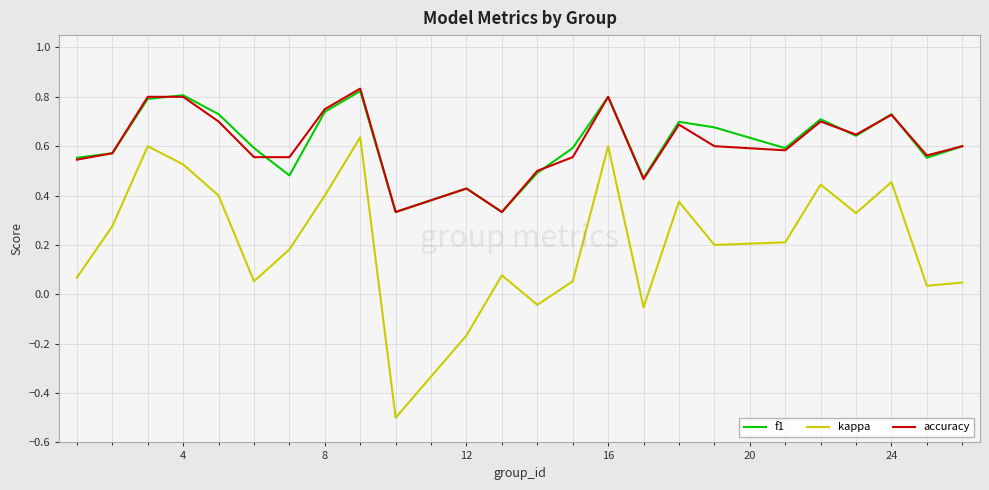

Which series has the largest range (max minus min)?

kappa